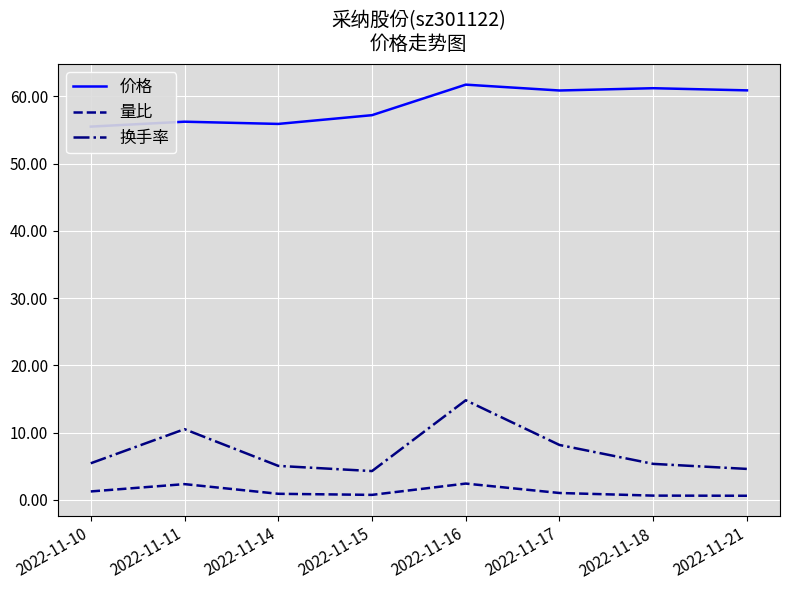

How many 量比 values are between 0 and 2?

6